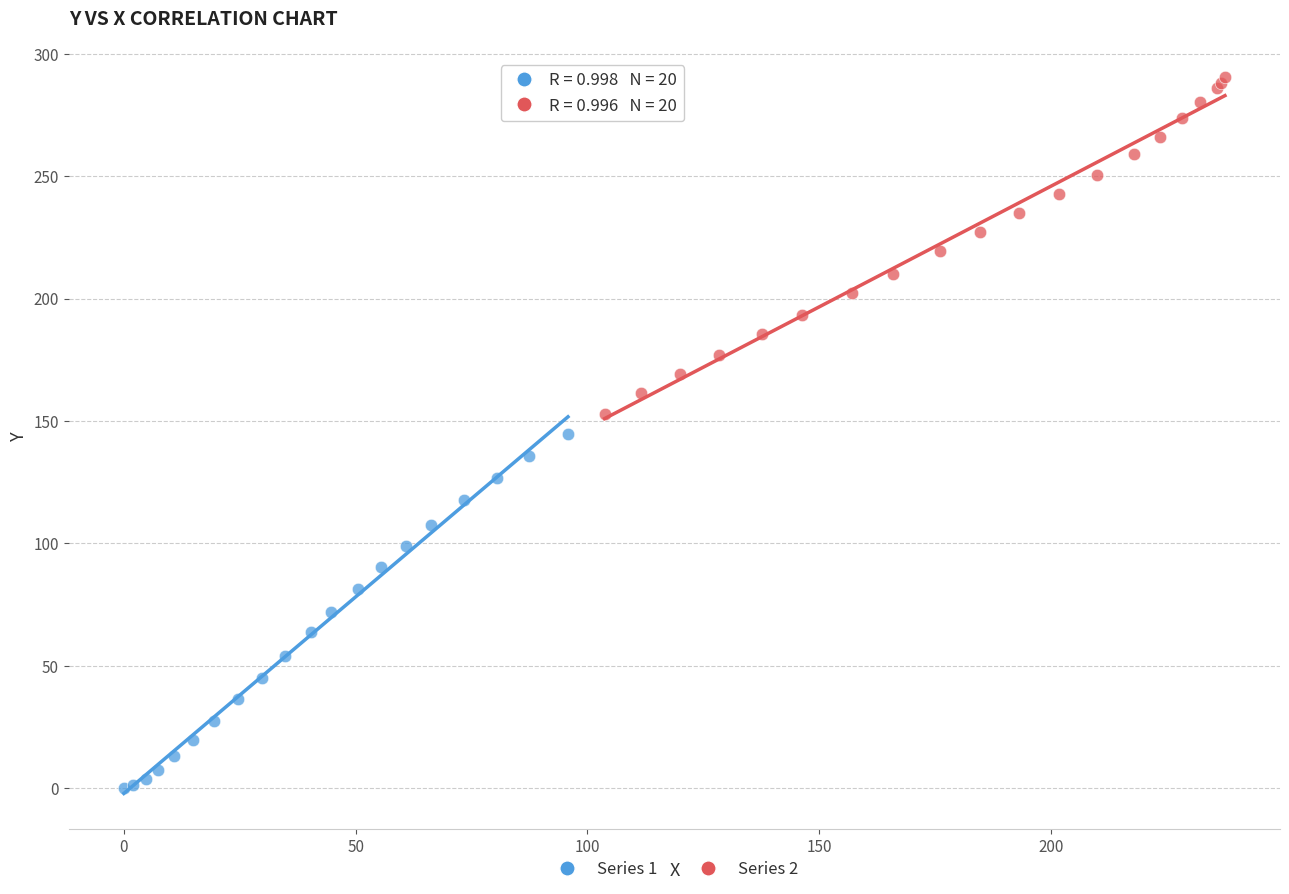

Which series contains the lowest Y value?

Series 1